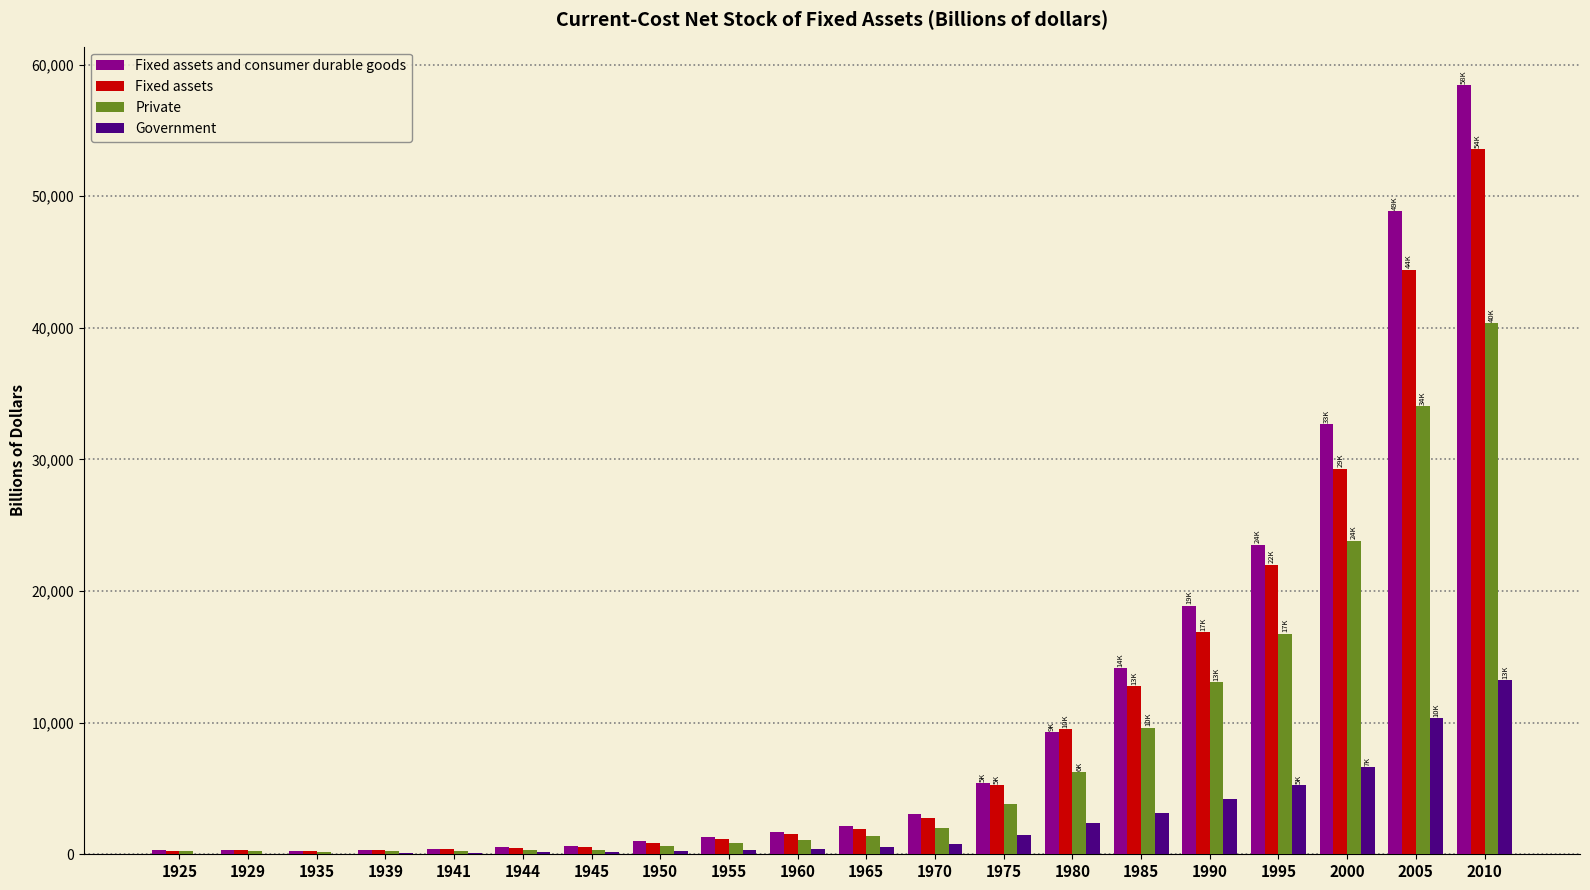

What is the total value across all series at 1990?

53024.9